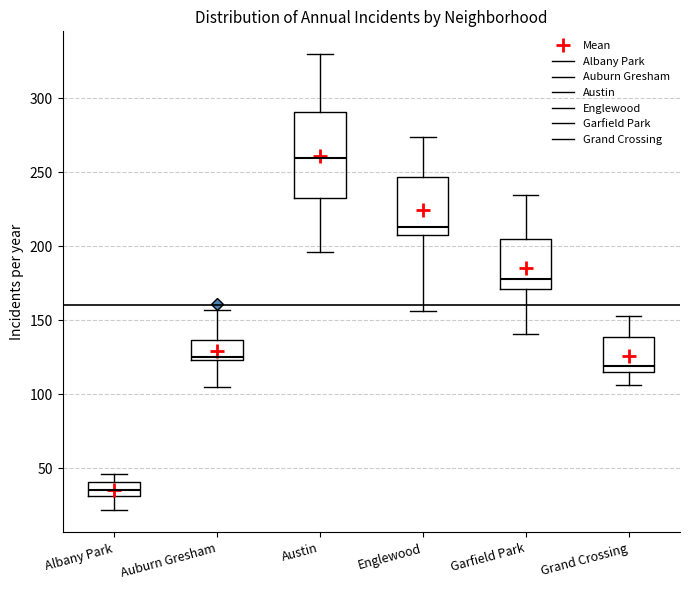

Comparing the boxes themselves (not the whiskers), which one is the tallest?

Austin